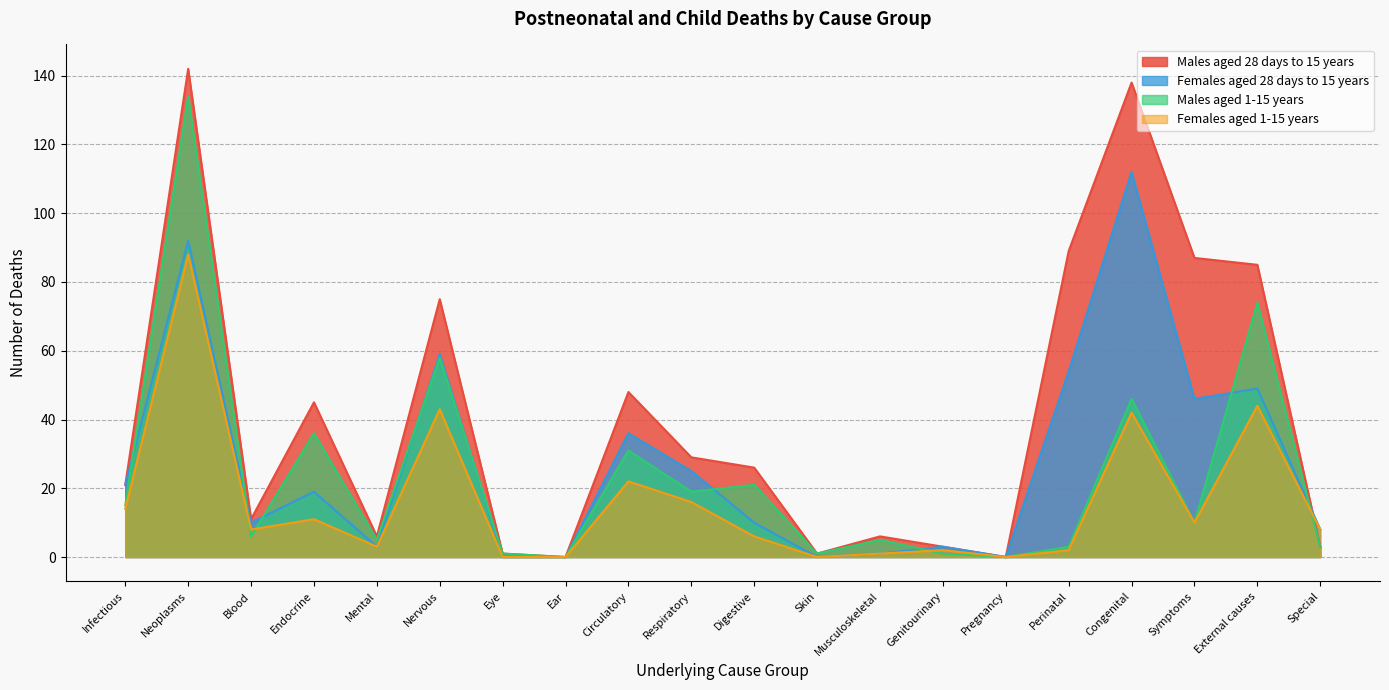

What is the label of the 16th point from the left?

Perinatal